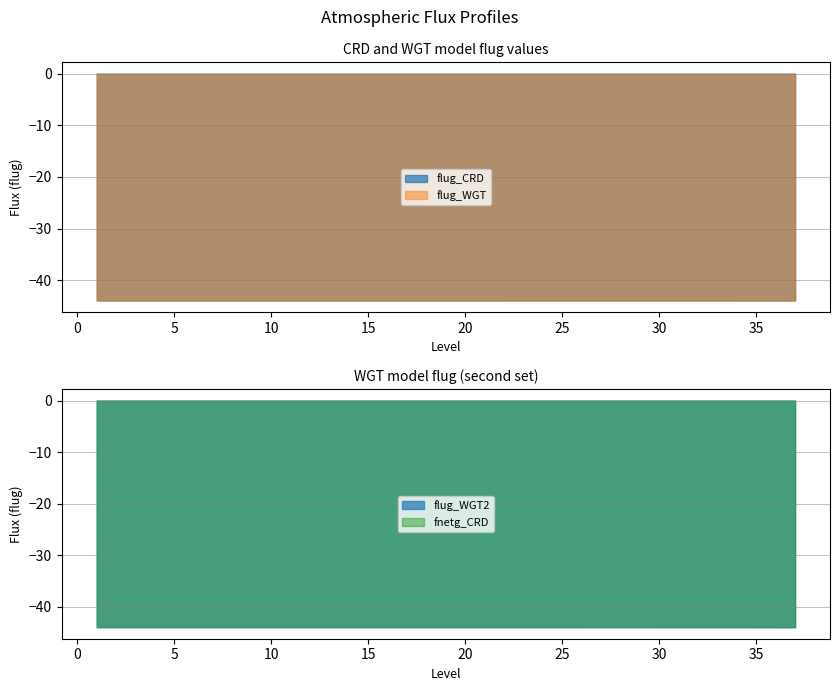

The value of pressure at 12 is 0.0. True or false?

True